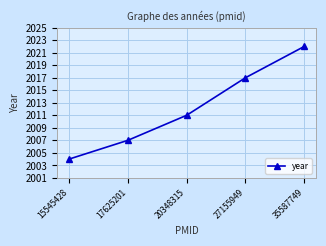

True or false: there are more than 0 points higher than both neighbors.

False